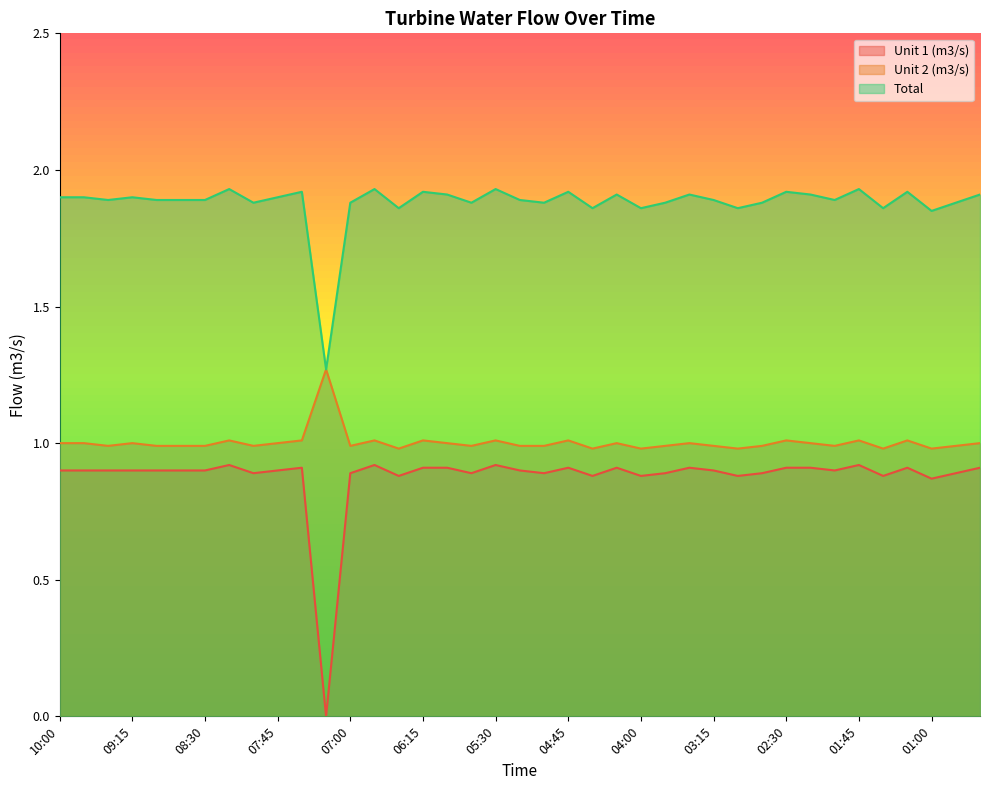

What is the label of the 34th point from the left?

01:45